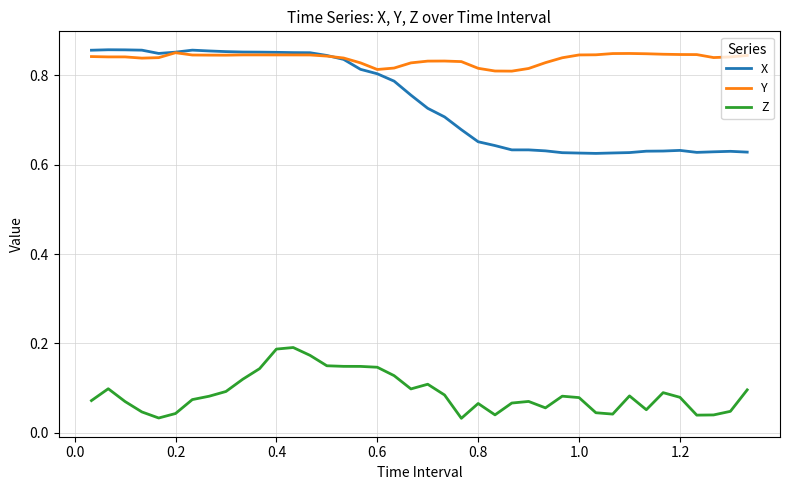

At how many categories does at least one series exceed 0?

40